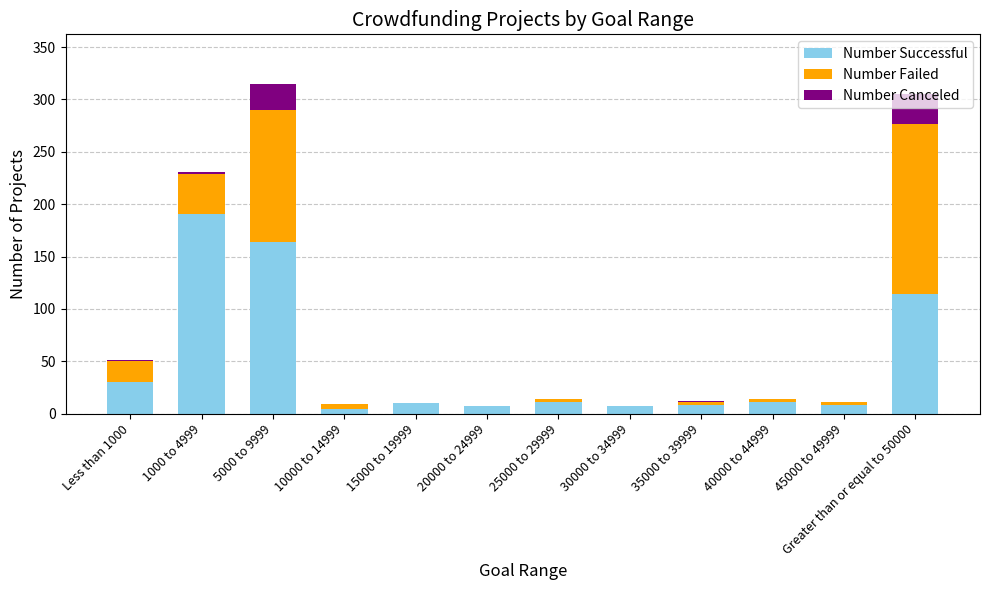

True or false: Number Successful has a value of 7 at 20000 to 24999.

True